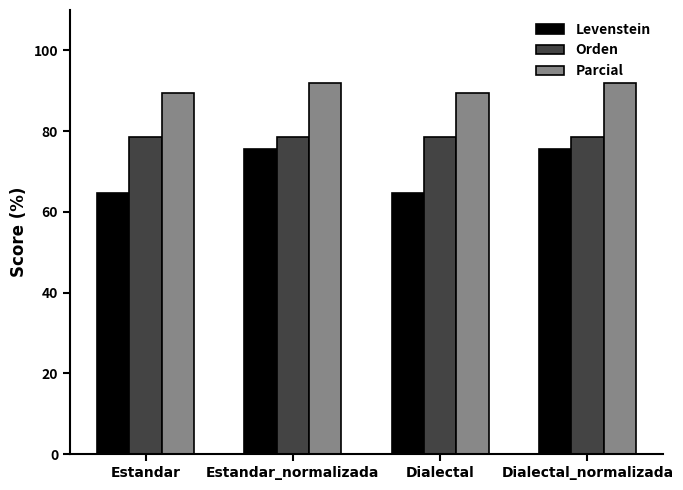

Count the Parcial values in the range 89 to 91.

2